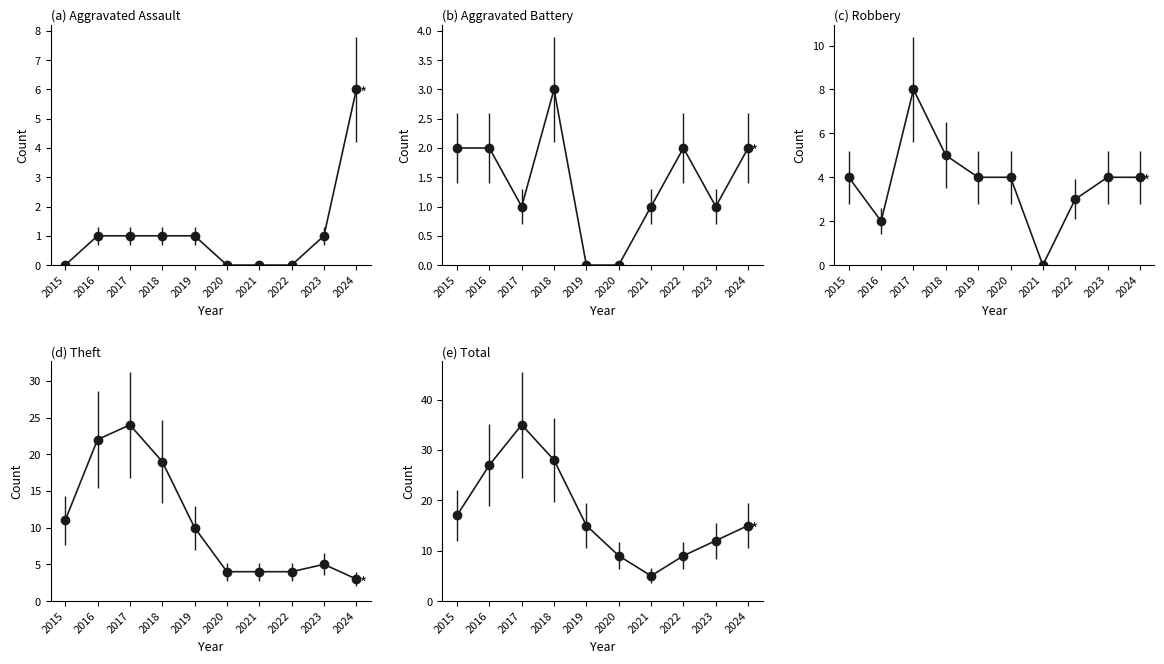

The Theft series shows 25 at 2018. True or false?

False